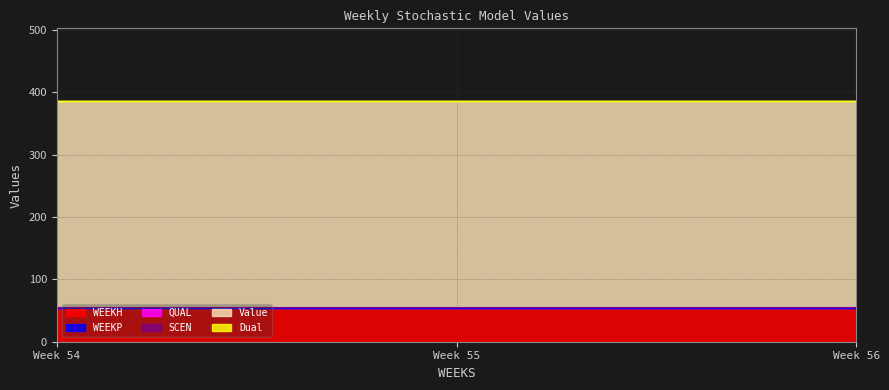

At which category does the chart reach its minimum across all series?

54